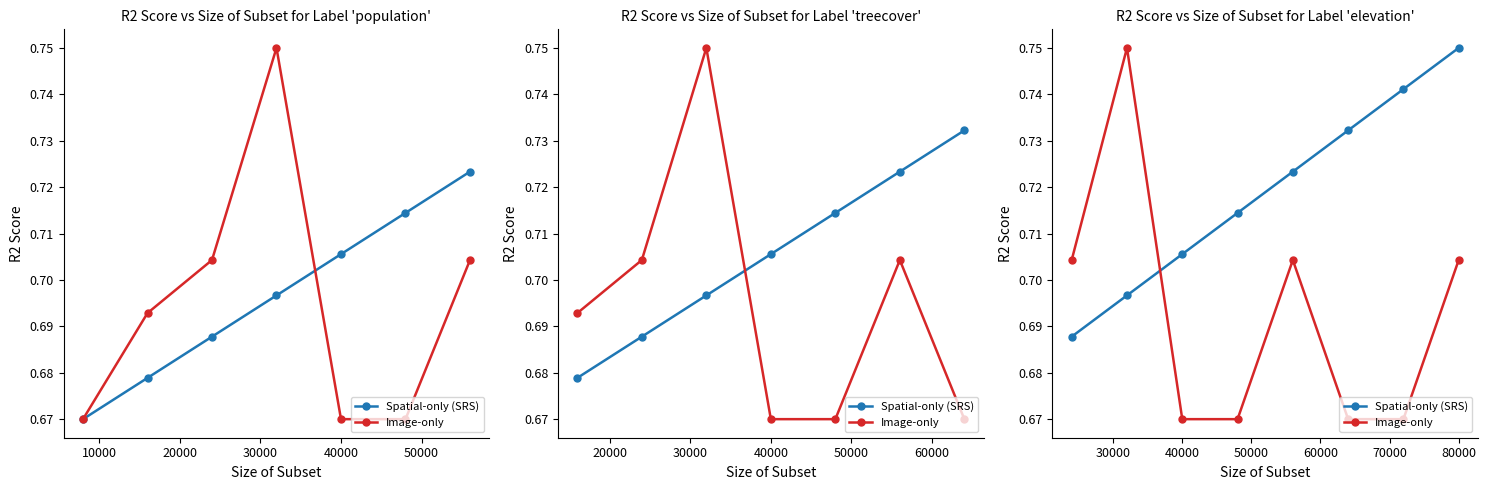

At how many categories does at least one series exceed 0?

8